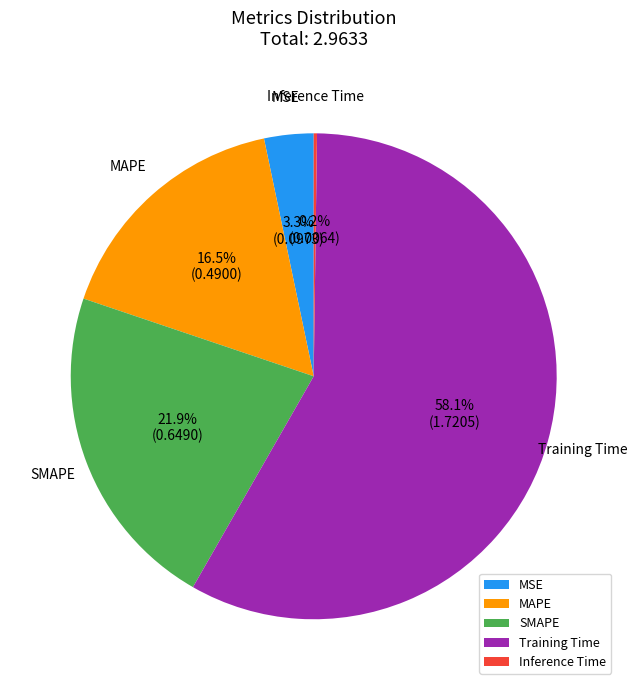

The SMAPE slice represents 10% of the pie. True or false?

False